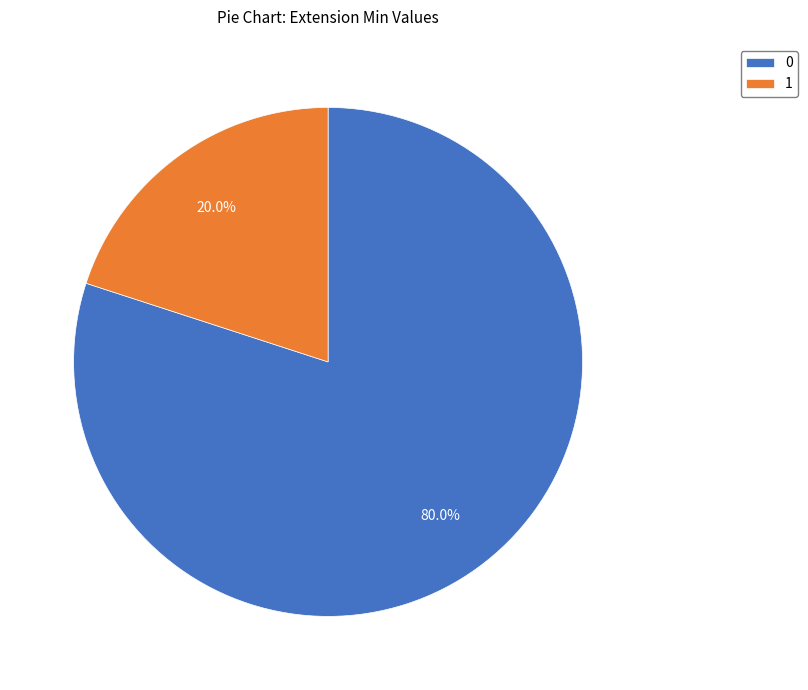

What percentage do 1 and 0 together represent?

100.0%